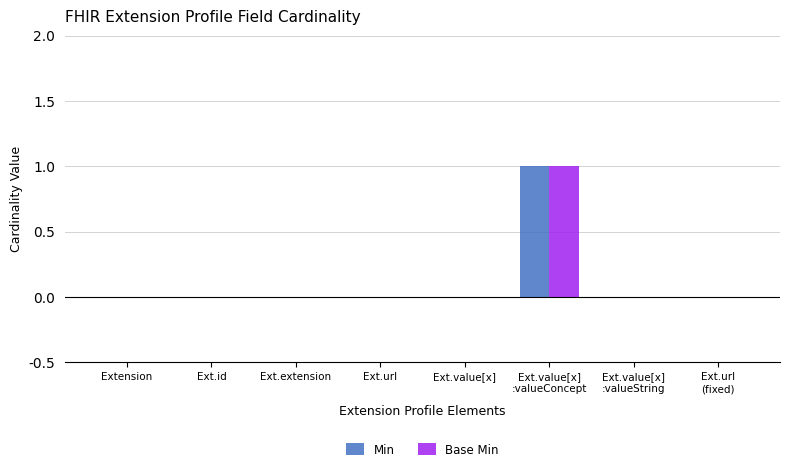

What are all the series names shown in the legend?

Min, Base Min